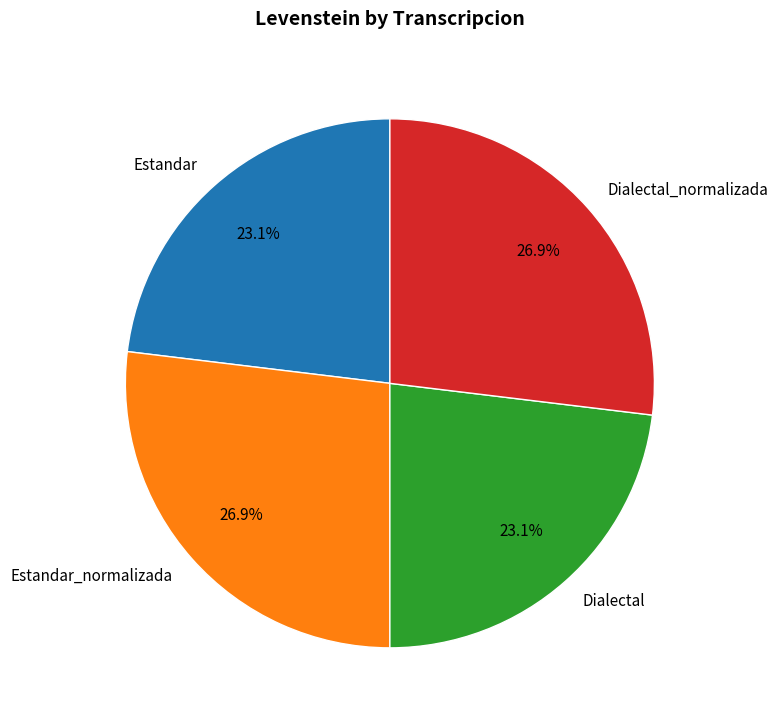

To the nearest percent, what percentage of the pie is Dialectal?

23%